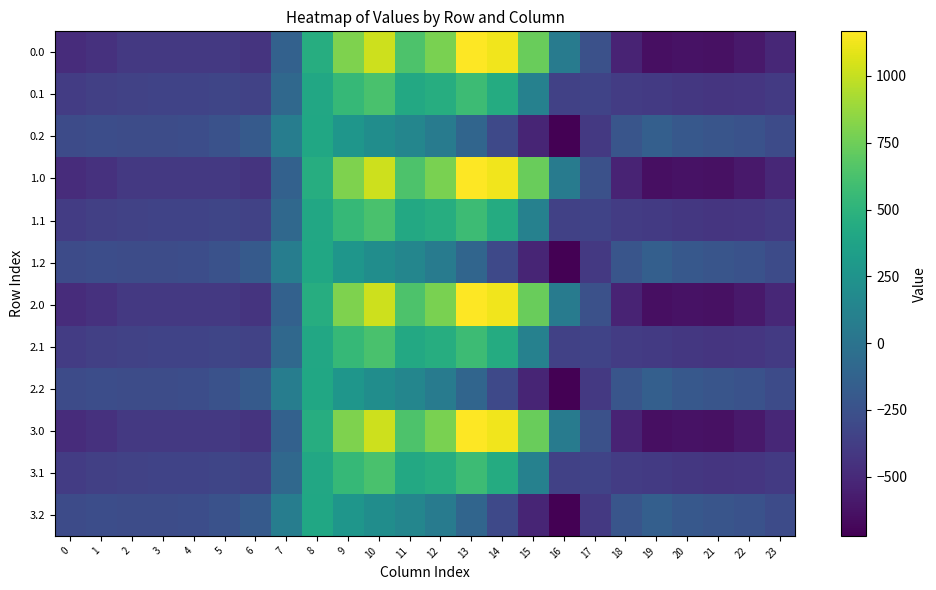

Count the number of categories in the chart.

24